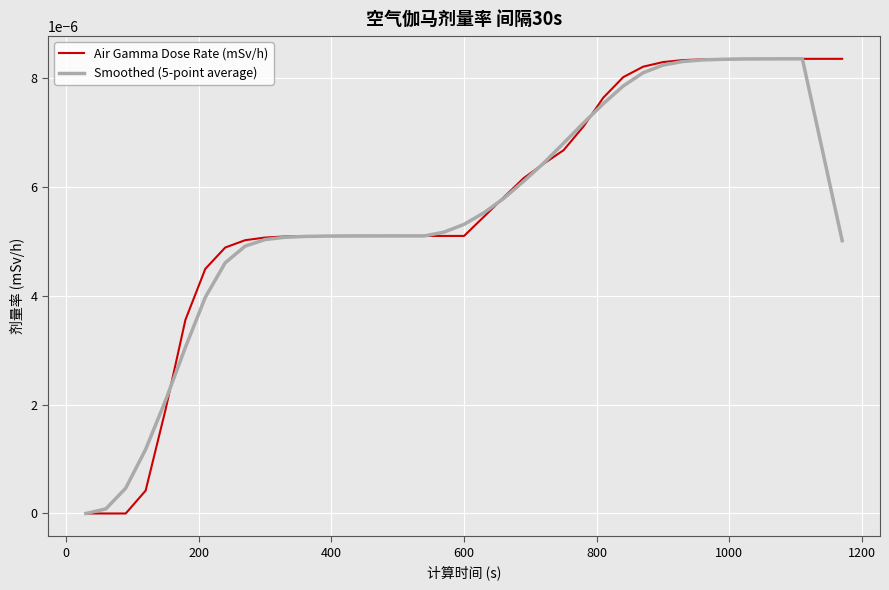

How many lines are shown in the chart?

2